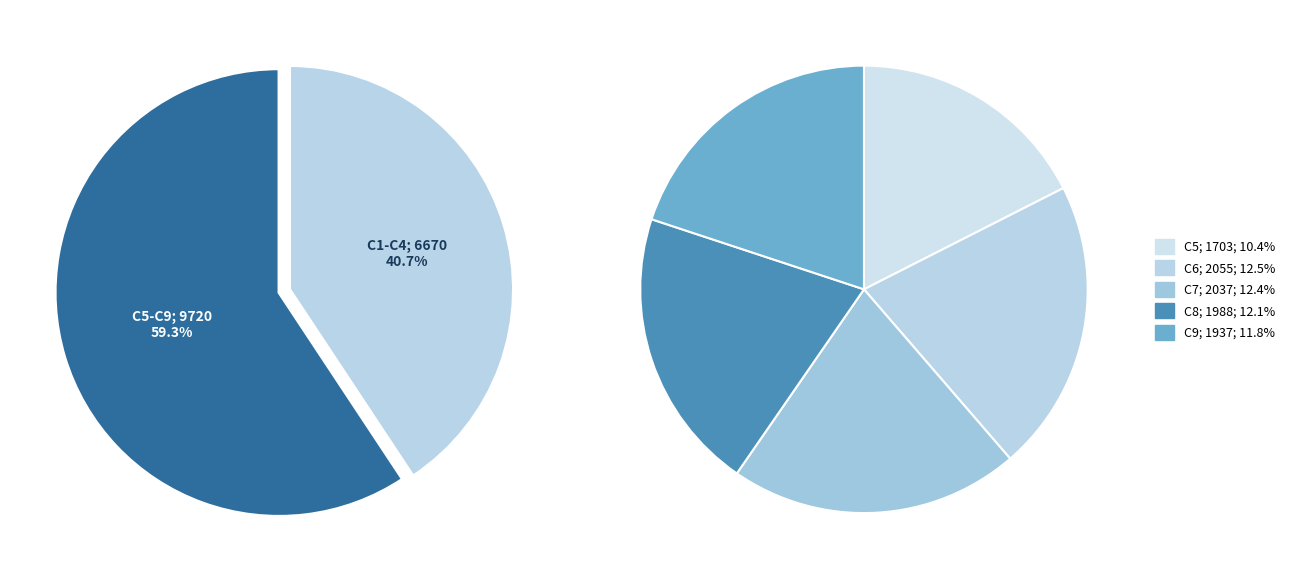

What is the change in value from C5 to C9?

+234